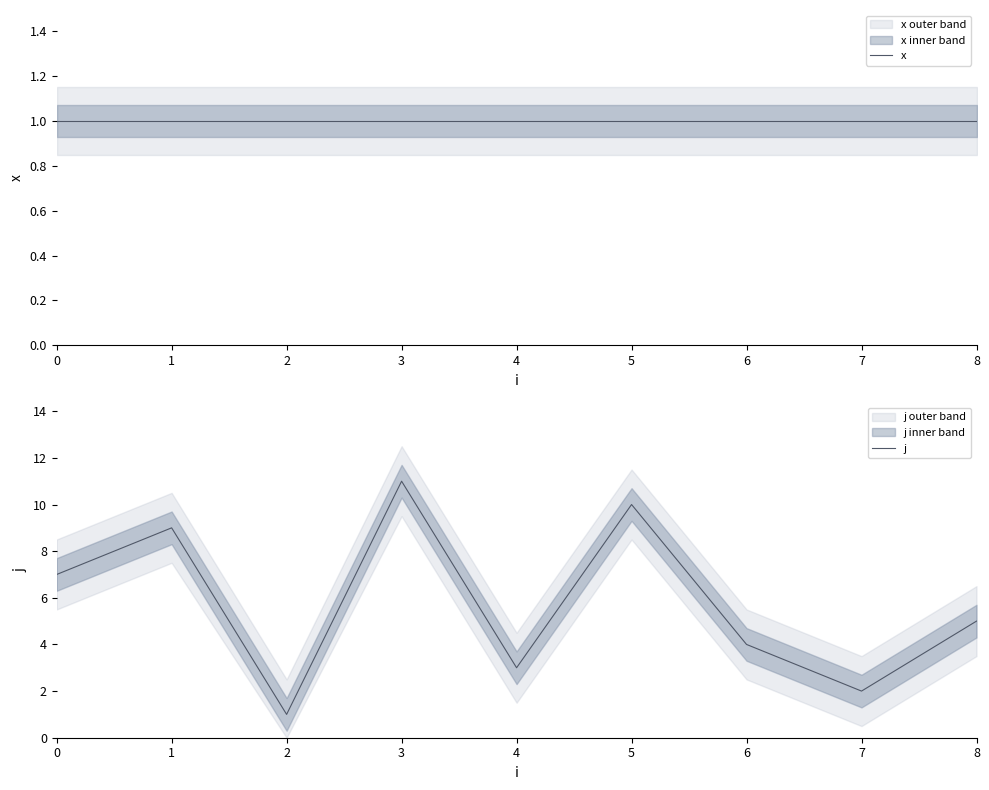

What is the value of the j point at the 7th from the left?

4